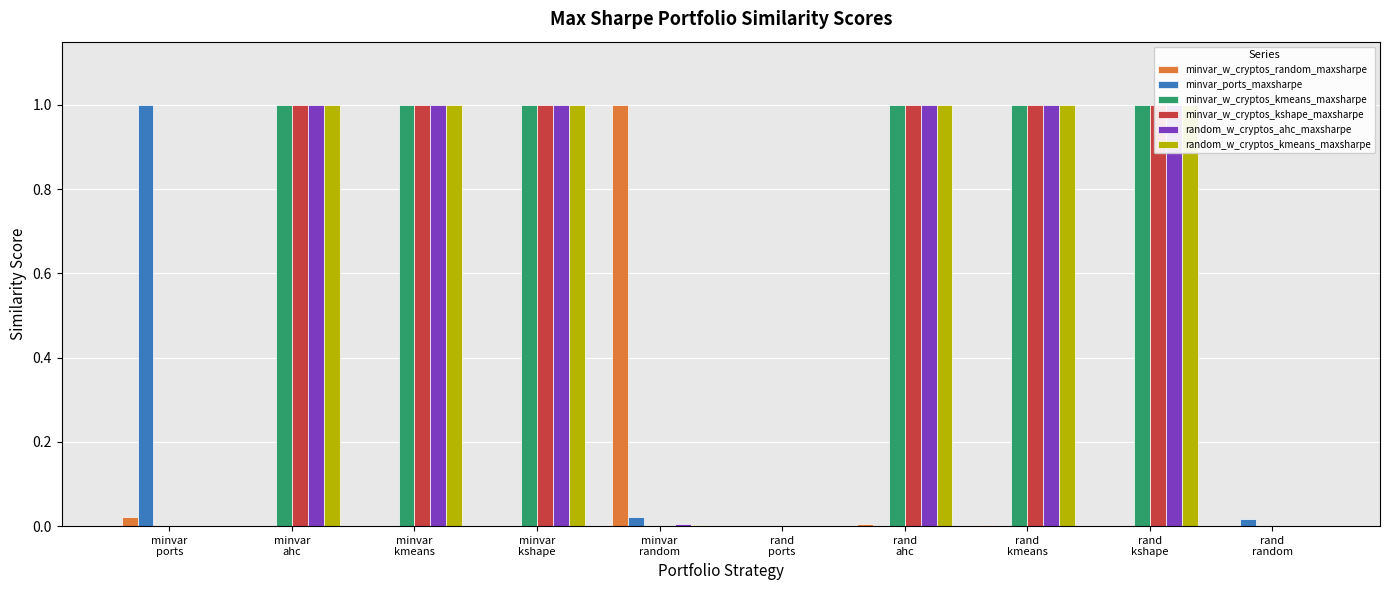

How many bars are there in total?

60